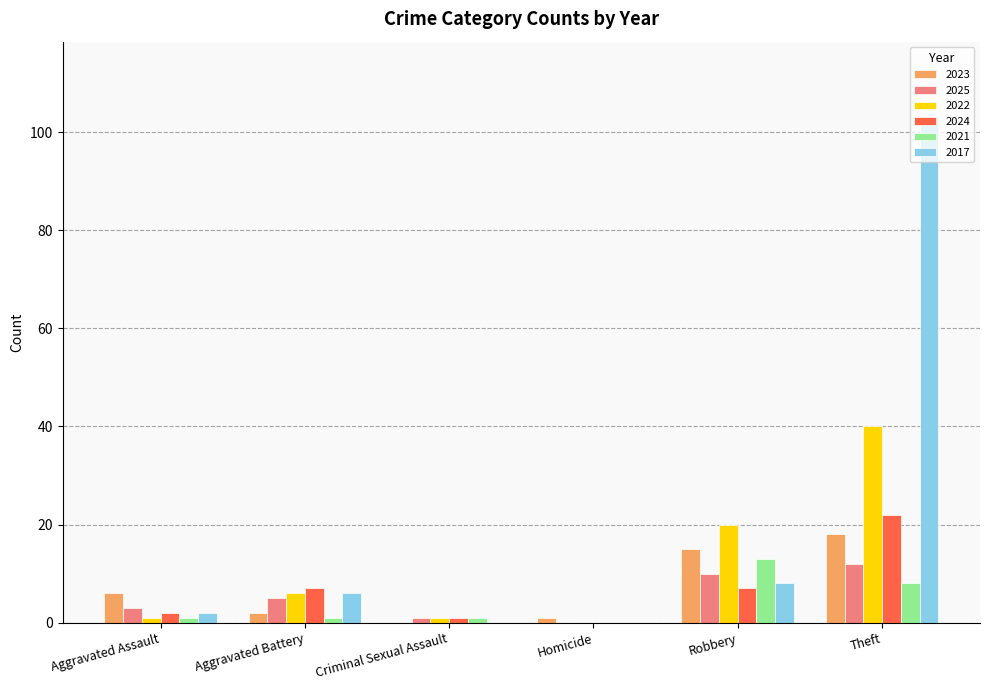

Where is 2021 nearest to the value 6?

Theft